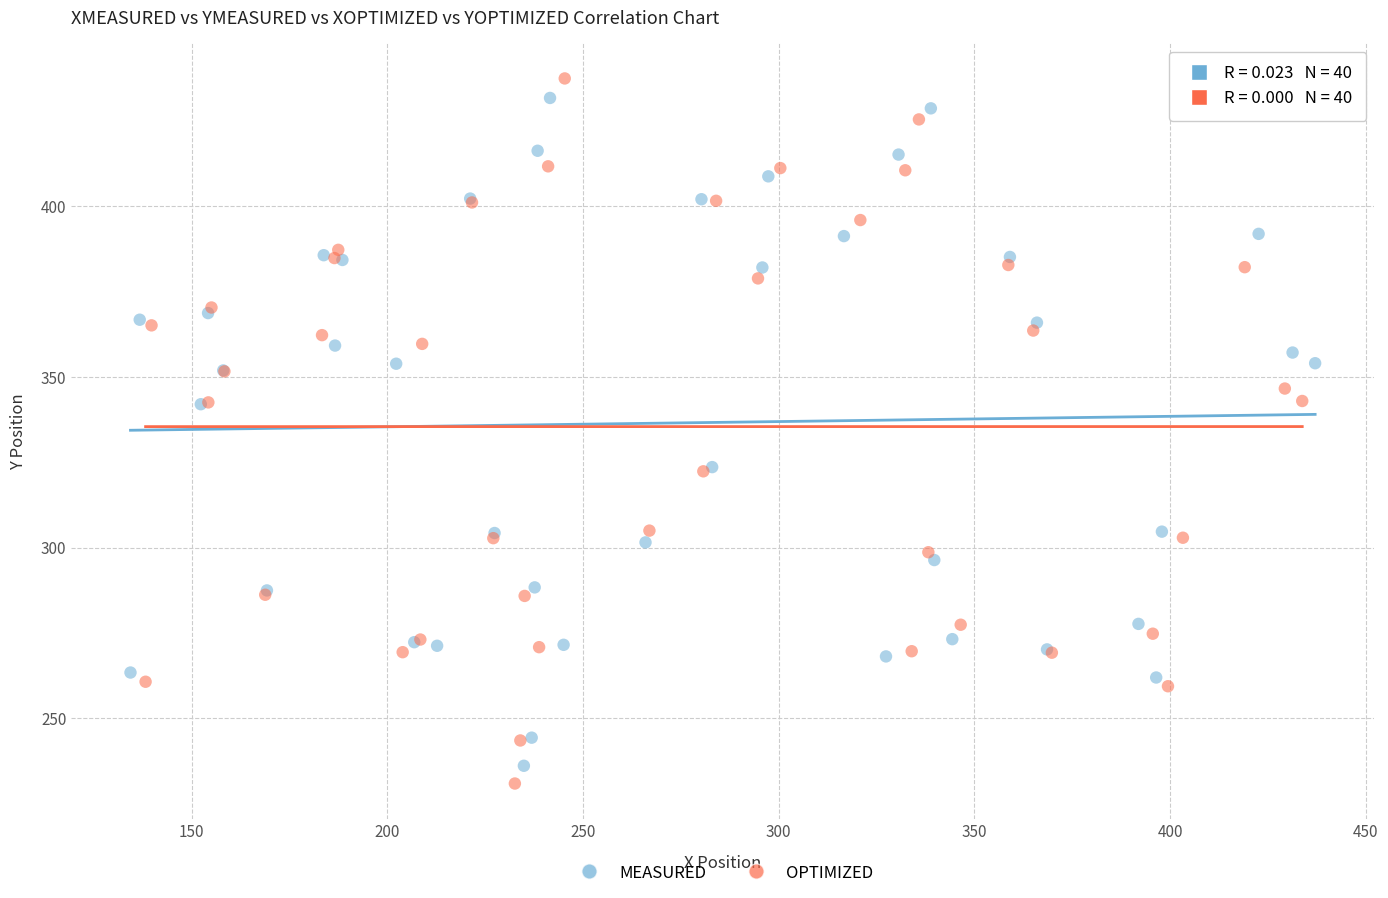

Which series has the largest Y range (max minus min)?

OPTIMIZED